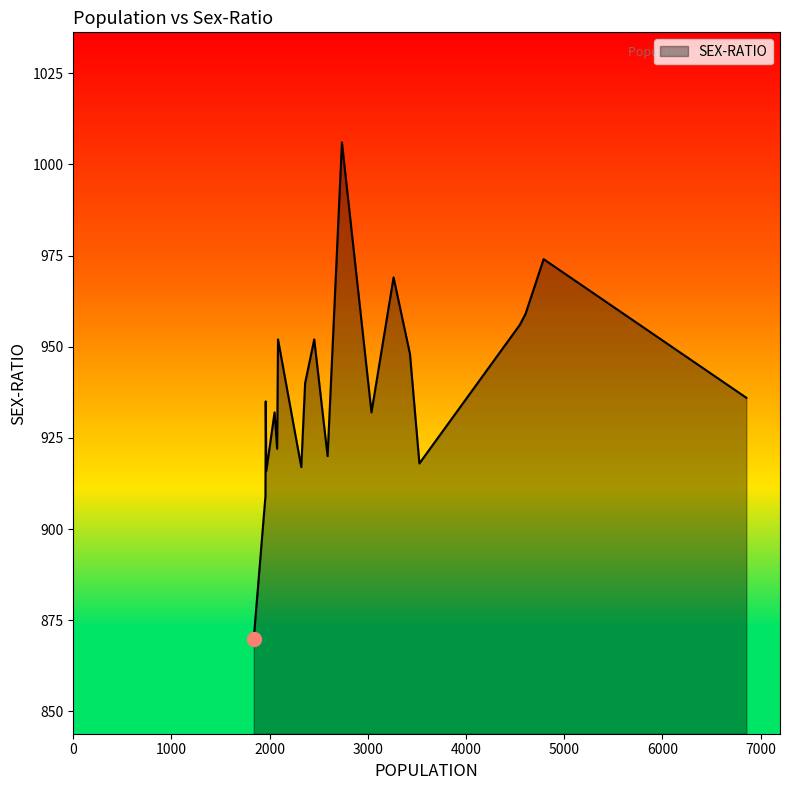

What is the difference between the maximum and minimum values?

136